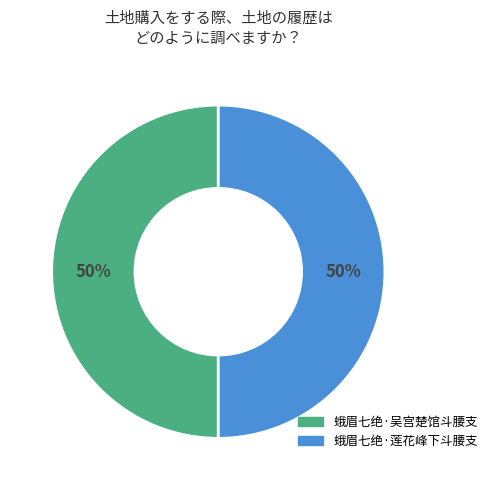

To the nearest percent, what percentage of the pie is 蛾眉七绝·吴宫楚馆斗腰支?

50%